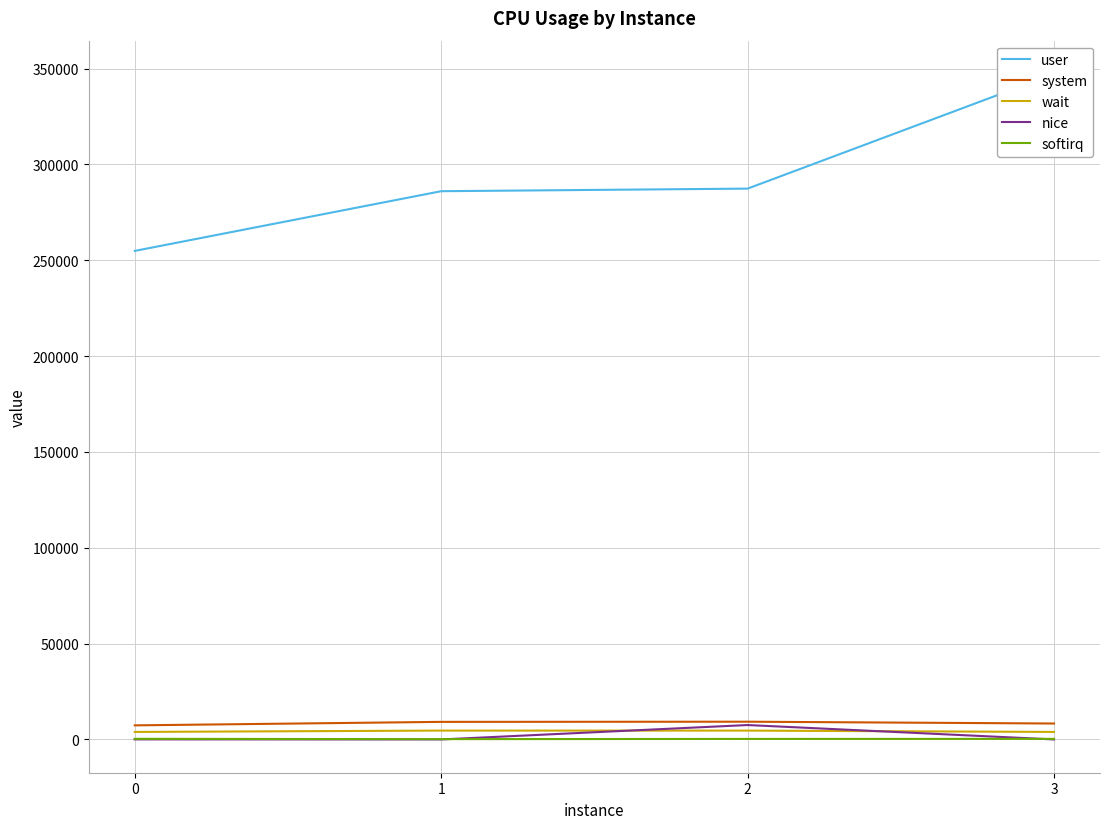

Between 0 and 1, which series saw the biggest shift?

user